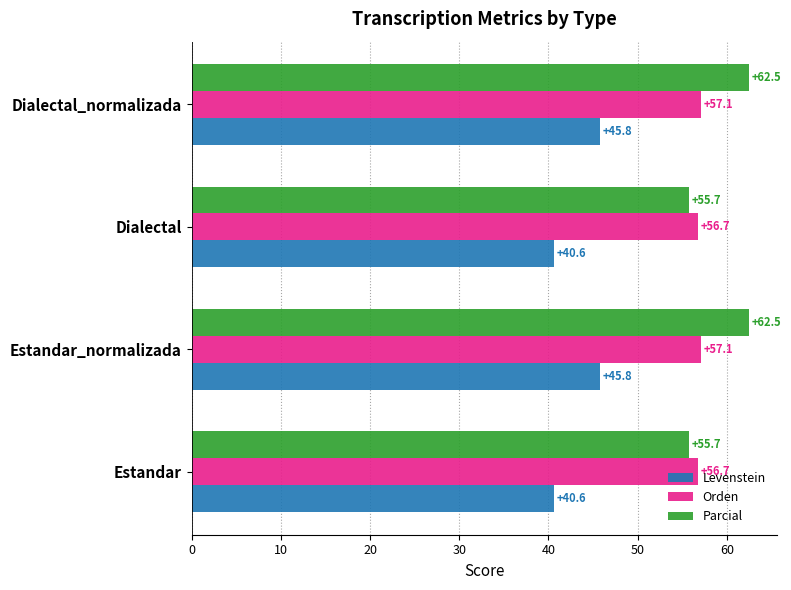

How many data points in Parcial are less than 62?

2